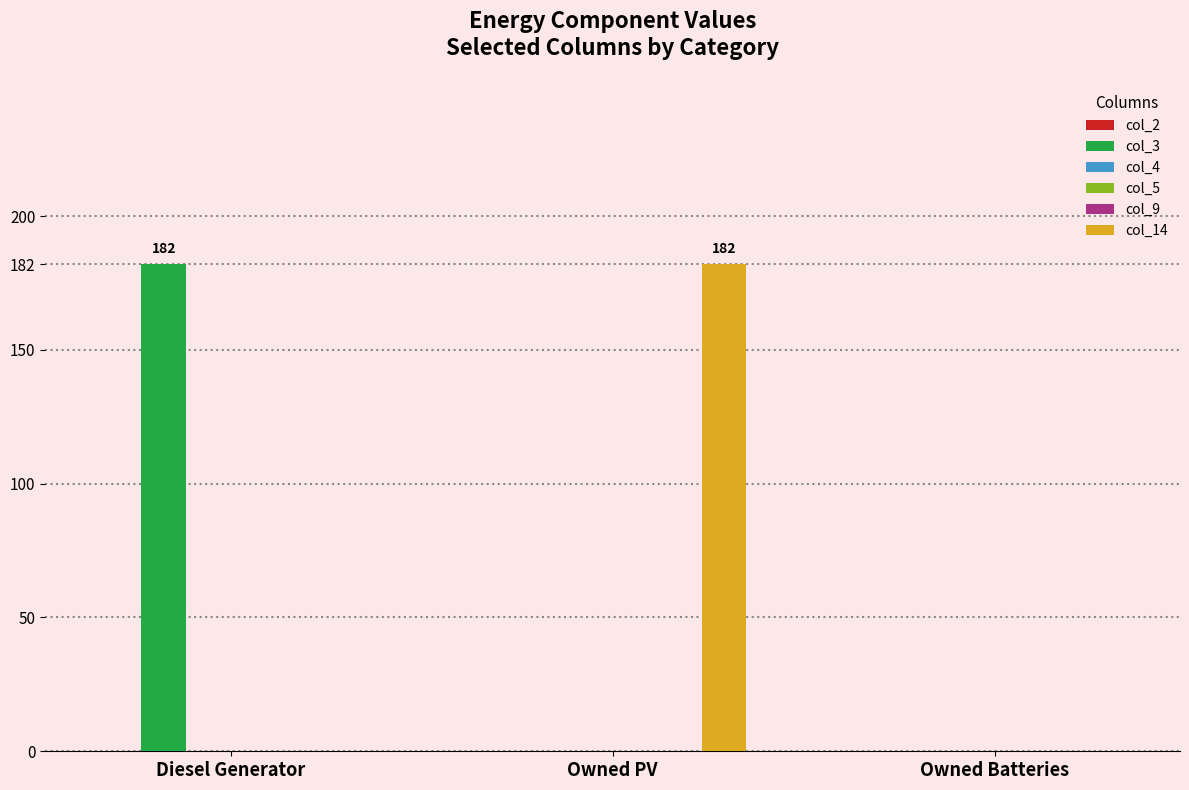

What is the label of the 1st bar from the left?

Diesel Generator